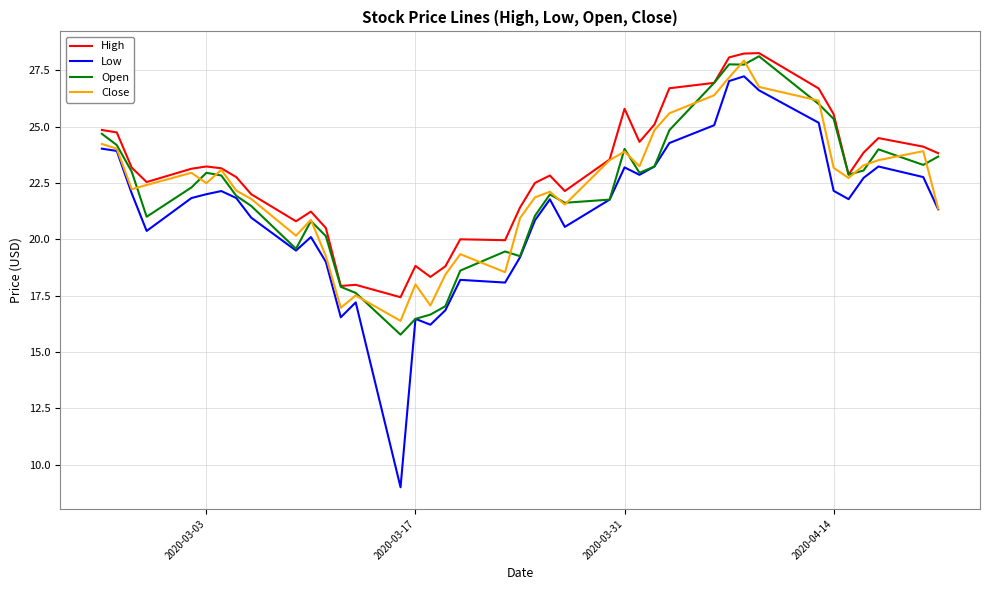

True or false: Low and High cross at least once.

False